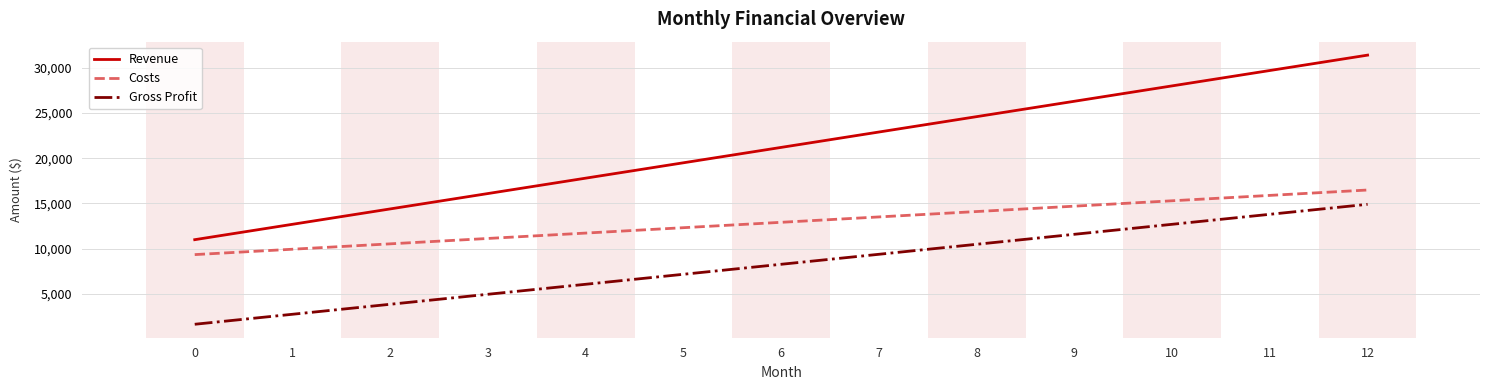

At which category is the sum across all series the highest?

12